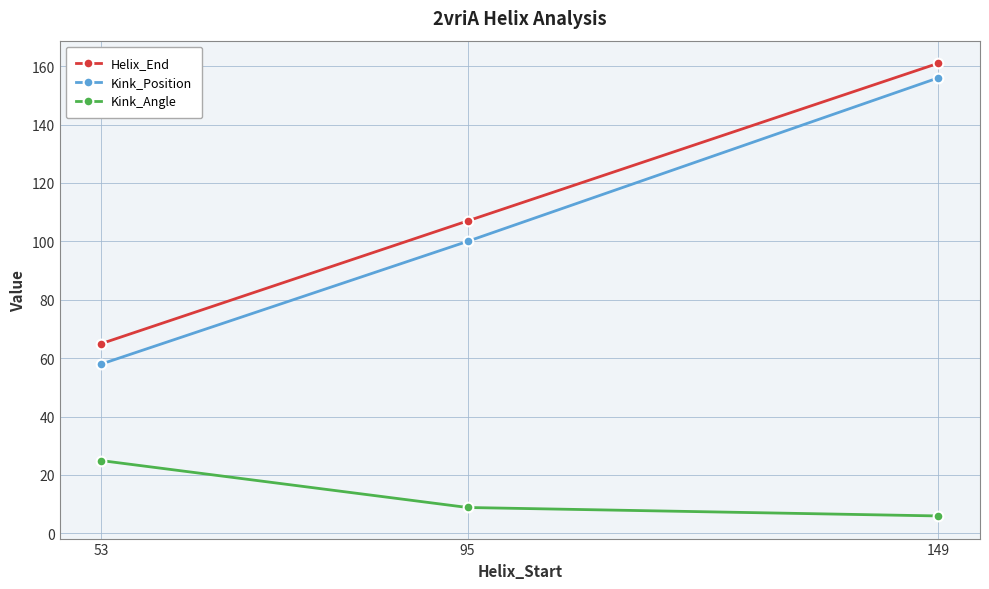

What is the sum of the Helix_End values at 95 and 53?

172.0